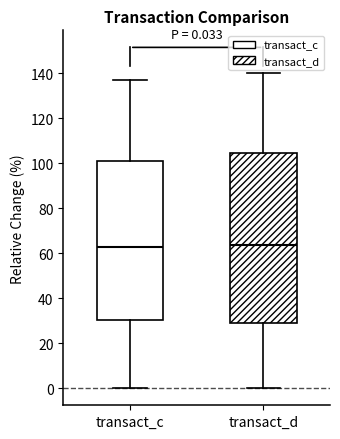

Comparing the boxes themselves (not the whiskers), which one is the tallest?

transact_d